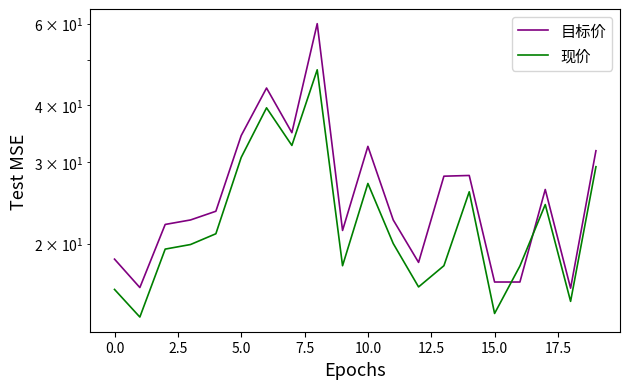

What is the label of the 5th point from the right?

15